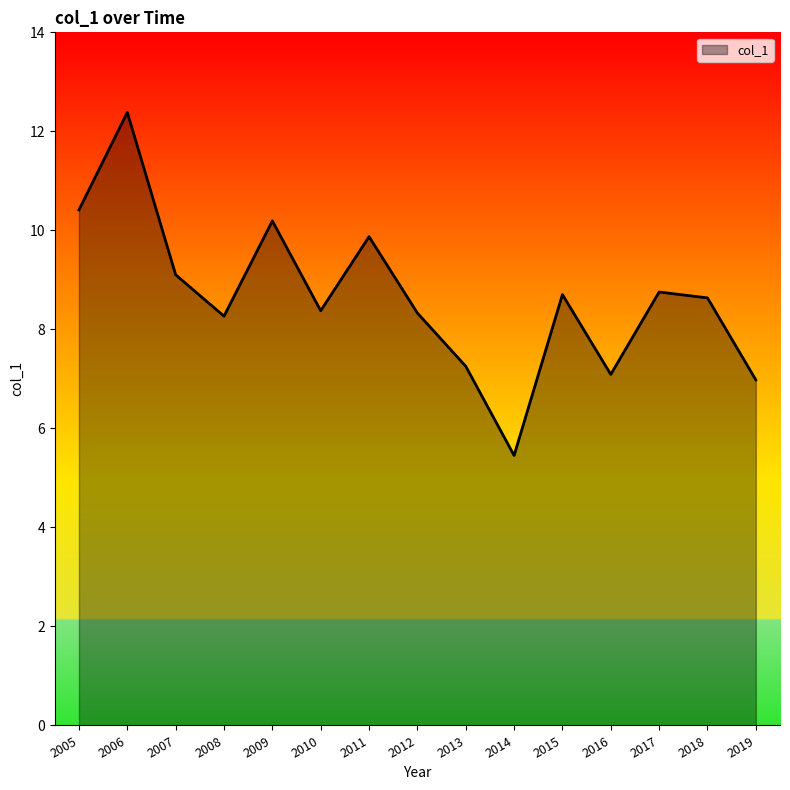

Between 2017 and 2019, which is larger?

2017